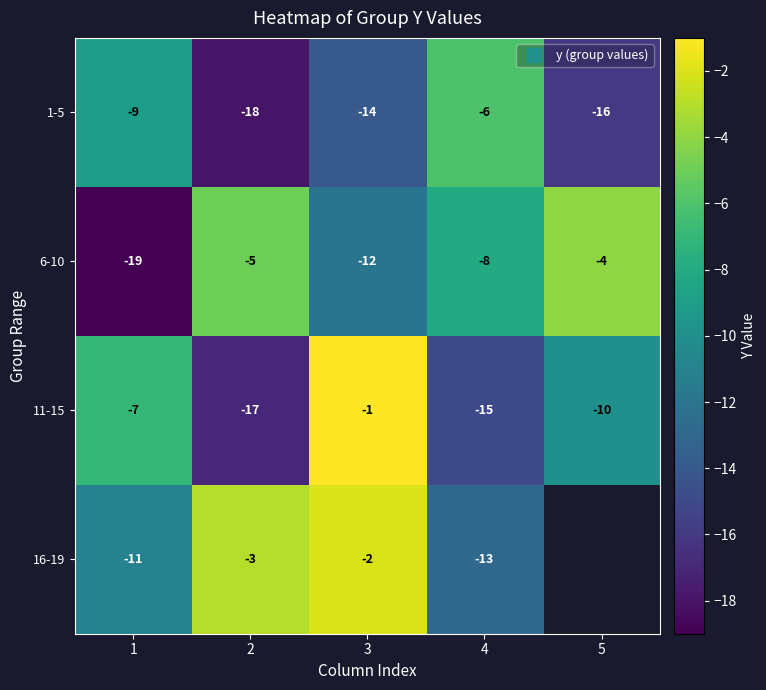

Between 5 and 4, which is larger?

4